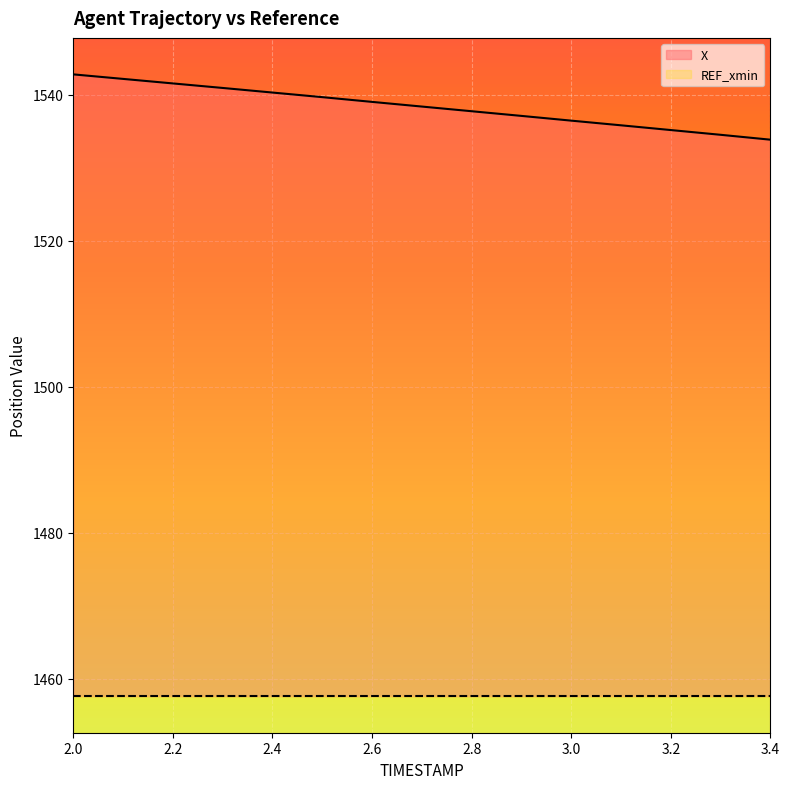

What is the maximum value shown in the chart?

1542.8